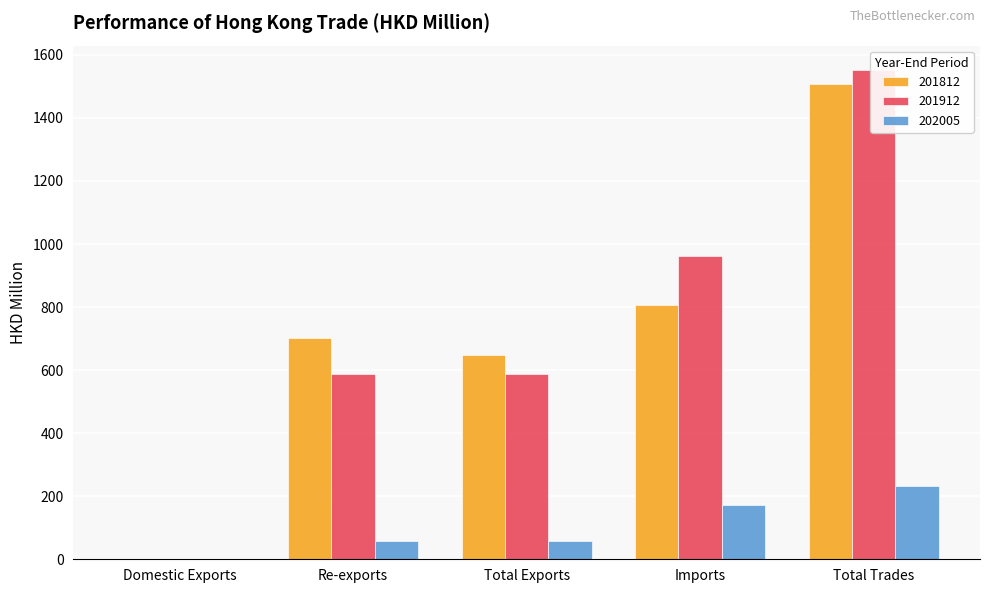

How many bars are there in total?

15